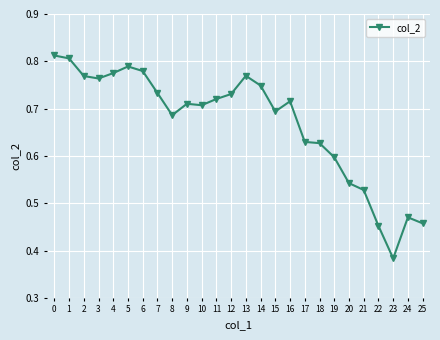

Between 25 and 24, which is larger?

24